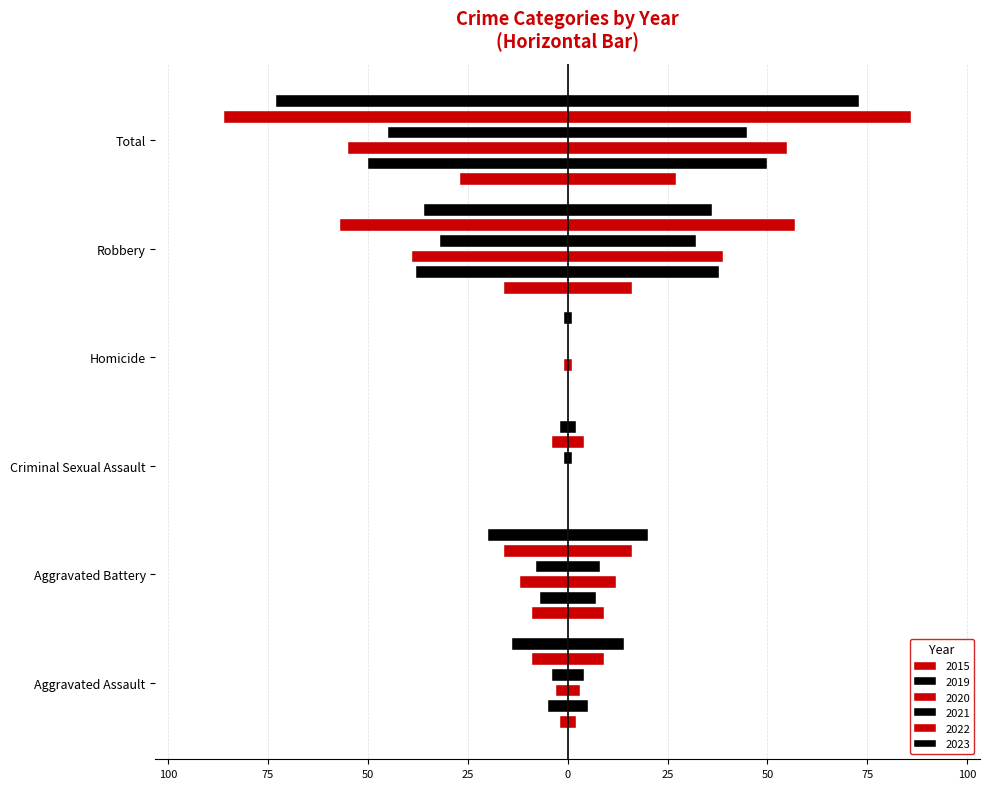

How many negative values does the 2021 series have?

5